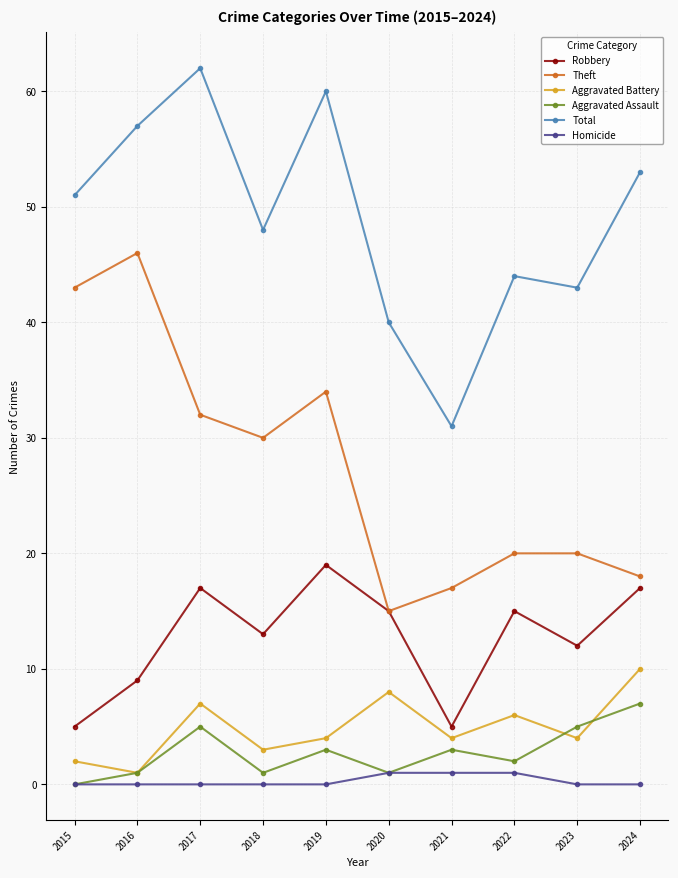

At which category does Aggravated Battery reach its first local peak?

2017